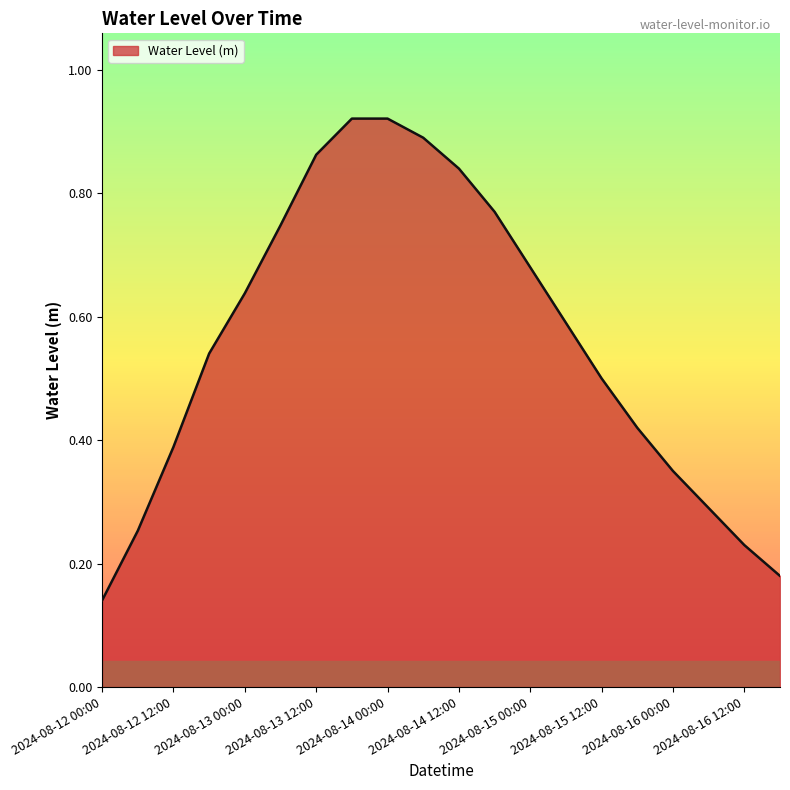

List the labels in order of value, smallest first.

2024-08-12 00:00, 2024-08-16 18:00, 2024-08-16 12:00, 2024-08-12 06:00, 2024-08-16 06:00, 2024-08-16 00:00, 2024-08-12 12:00, 2024-08-15 18:00, 2024-08-15 12:00, 2024-08-12 18:00, 2024-08-15 06:00, 2024-08-13 00:00, 2024-08-15 00:00, 2024-08-13 06:00, 2024-08-14 18:00, 2024-08-14 12:00, 2024-08-13 12:00, 2024-08-14 06:00, 2024-08-14 00:00, 2024-08-13 18:00